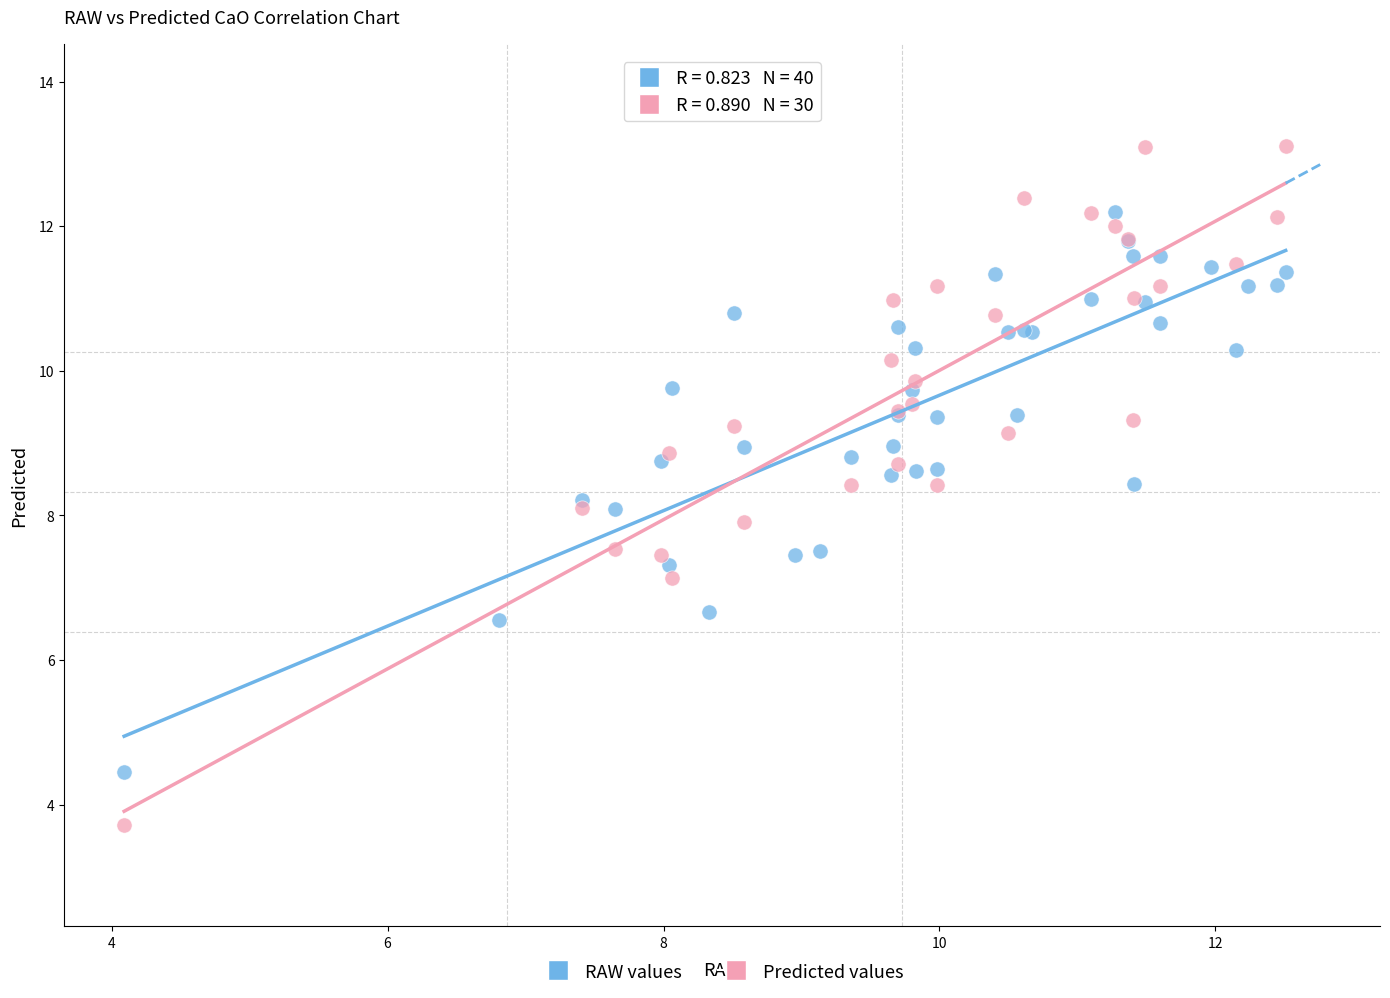

Which series has the largest Y range (max minus min)?

Predicted values